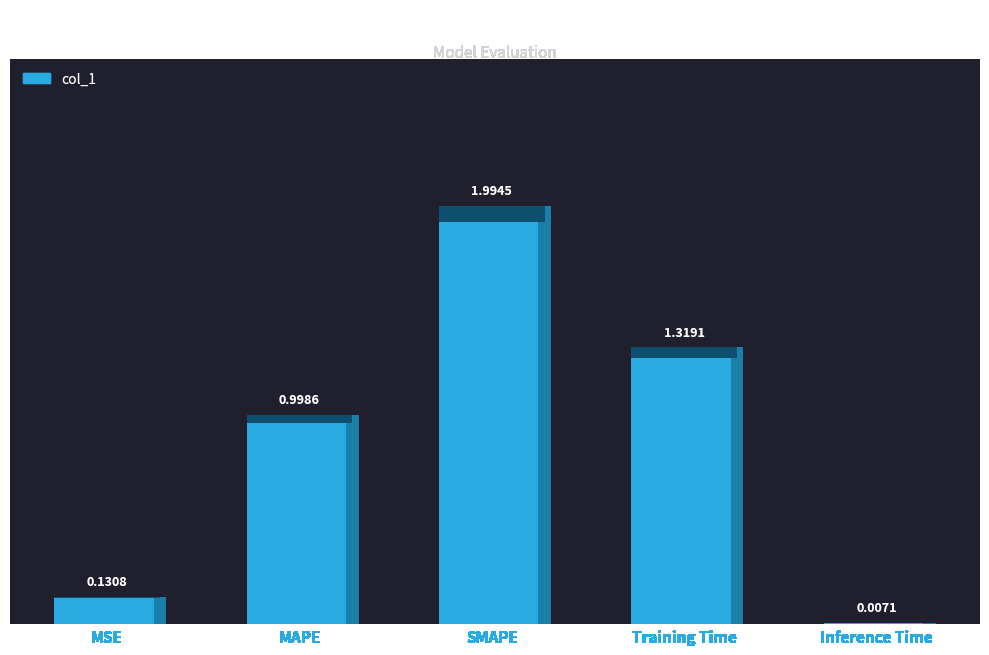

Is it true that the value at Inference Time is 0.0?

True